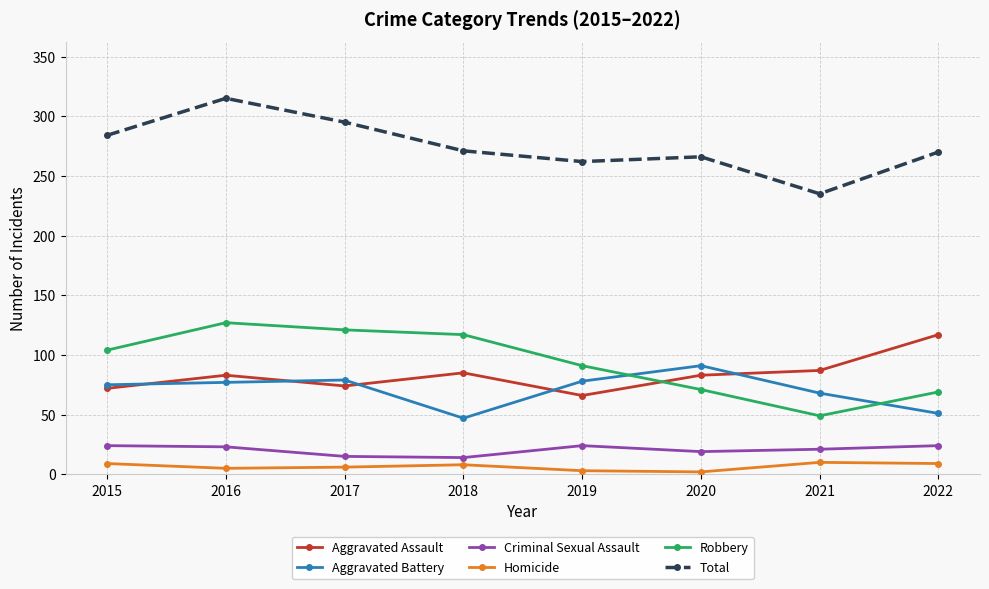

True or false: Criminal Sexual Assault has more than 2 interior local peaks.

False